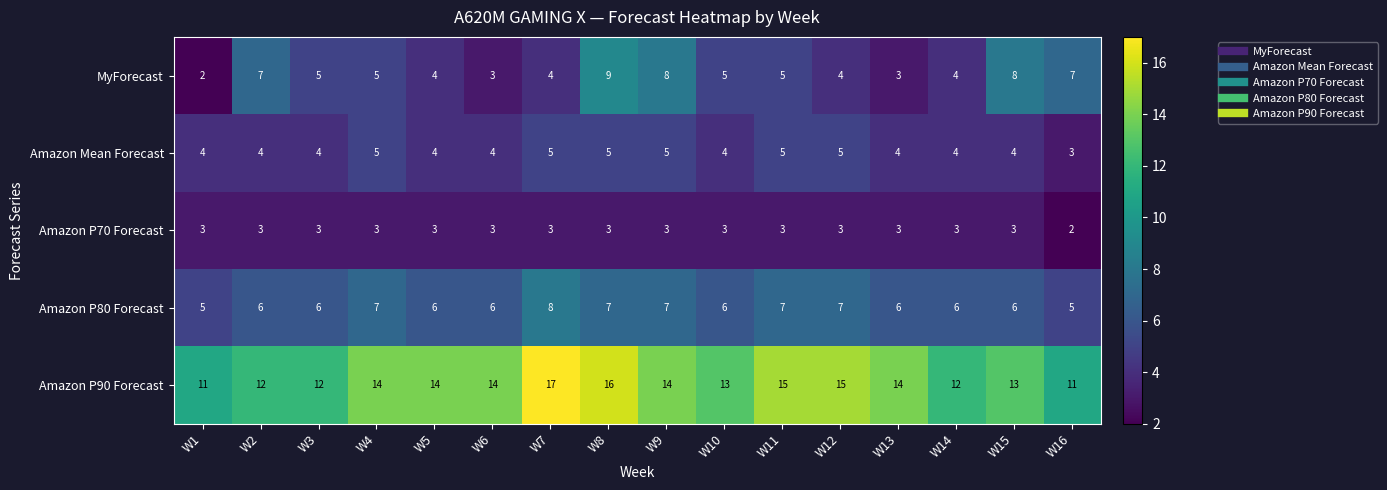

Which series has the largest total across all categories?

Amazon P90 Forecast